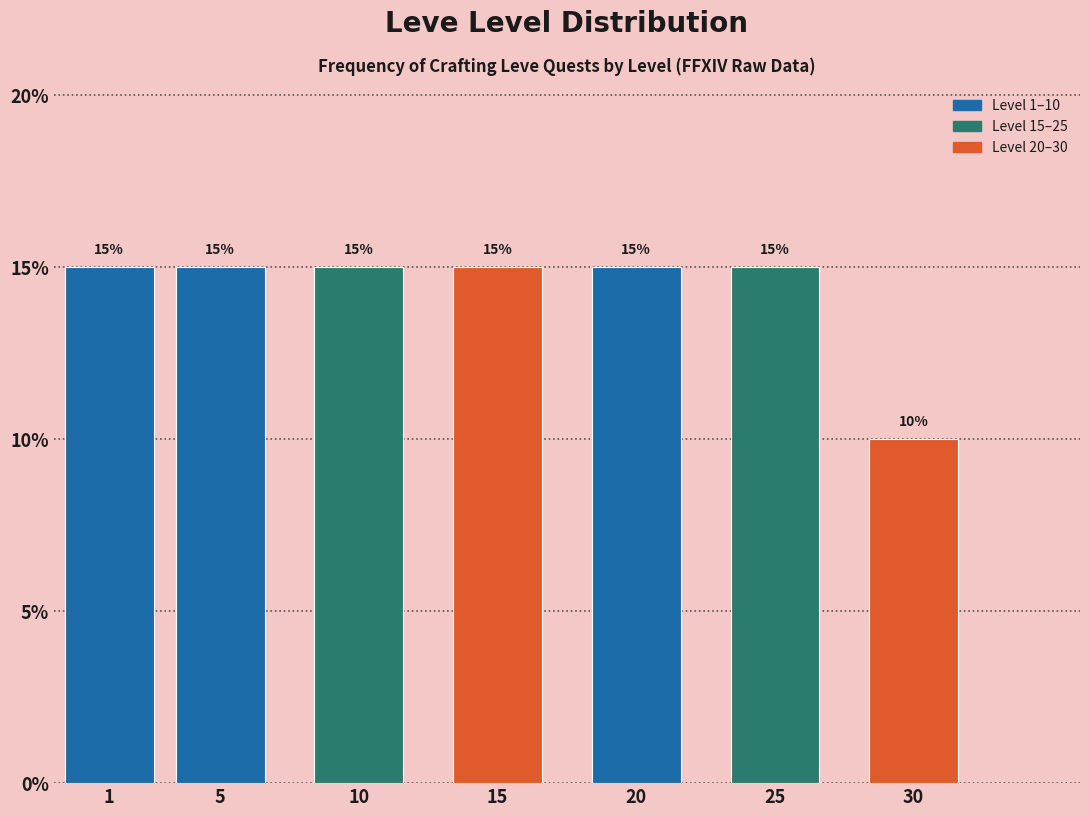

Reading left to right, list all the values displayed in this chart.

1=15	5=15	10=15	15=15	20=15	25=15	30=10